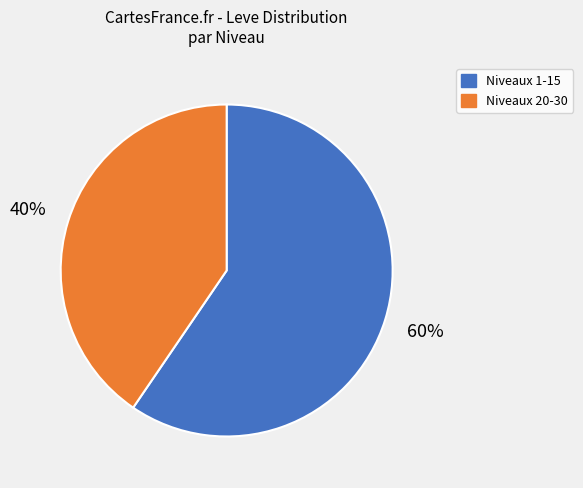

Does any single category account for the majority?

Yes